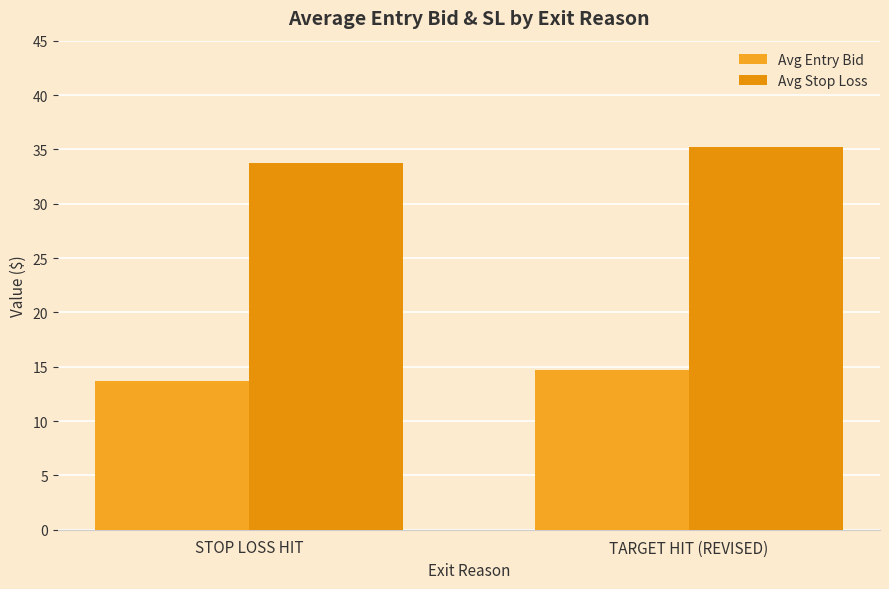

What is the value of the Avg Stop Loss bar at the 2nd from the left?

35.2